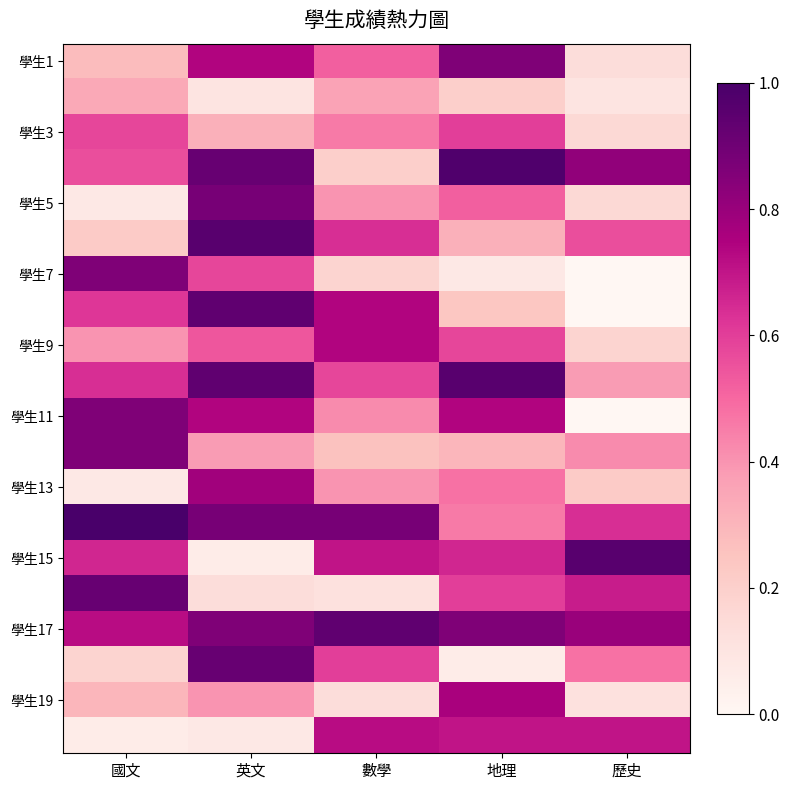

Which series has the largest total across all categories?

學生17